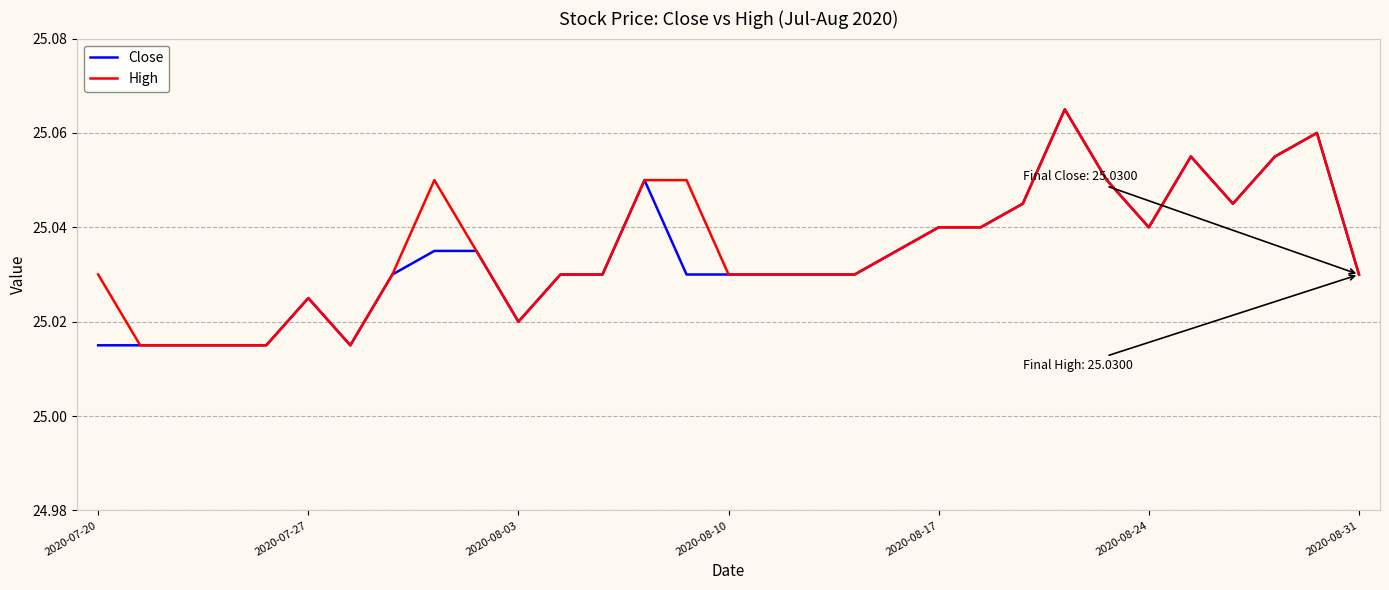

At how many categories does at least one series exceed 25?

31